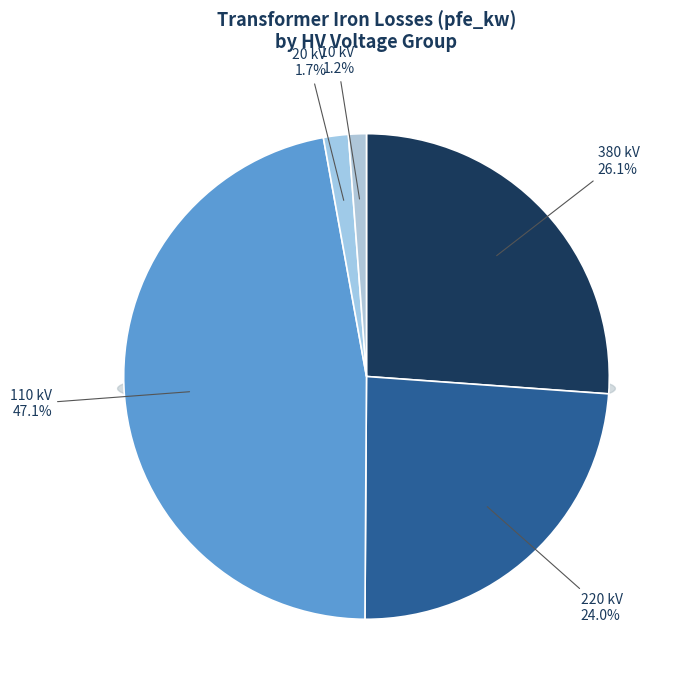

True or false: 380 accounts for 21% of the total.

False